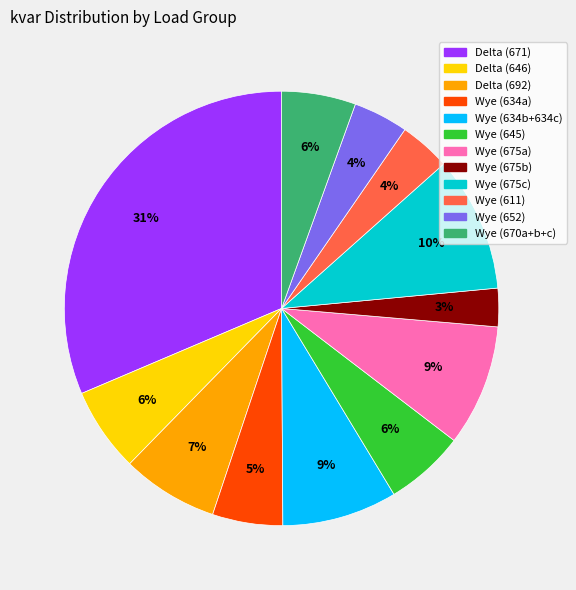

To the nearest percent, what is the average slice percentage?

8%